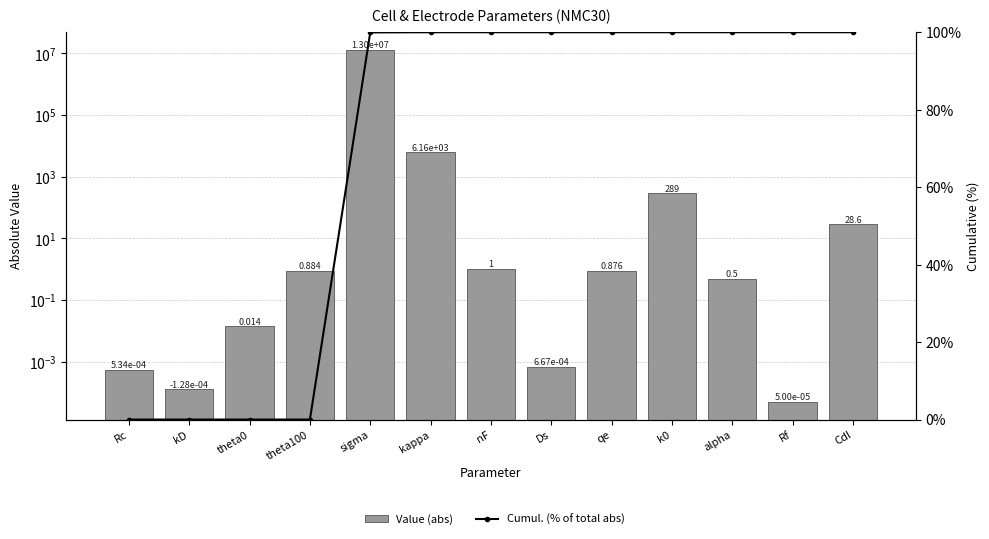

What is the label of the 6th bar from the right?

Ds